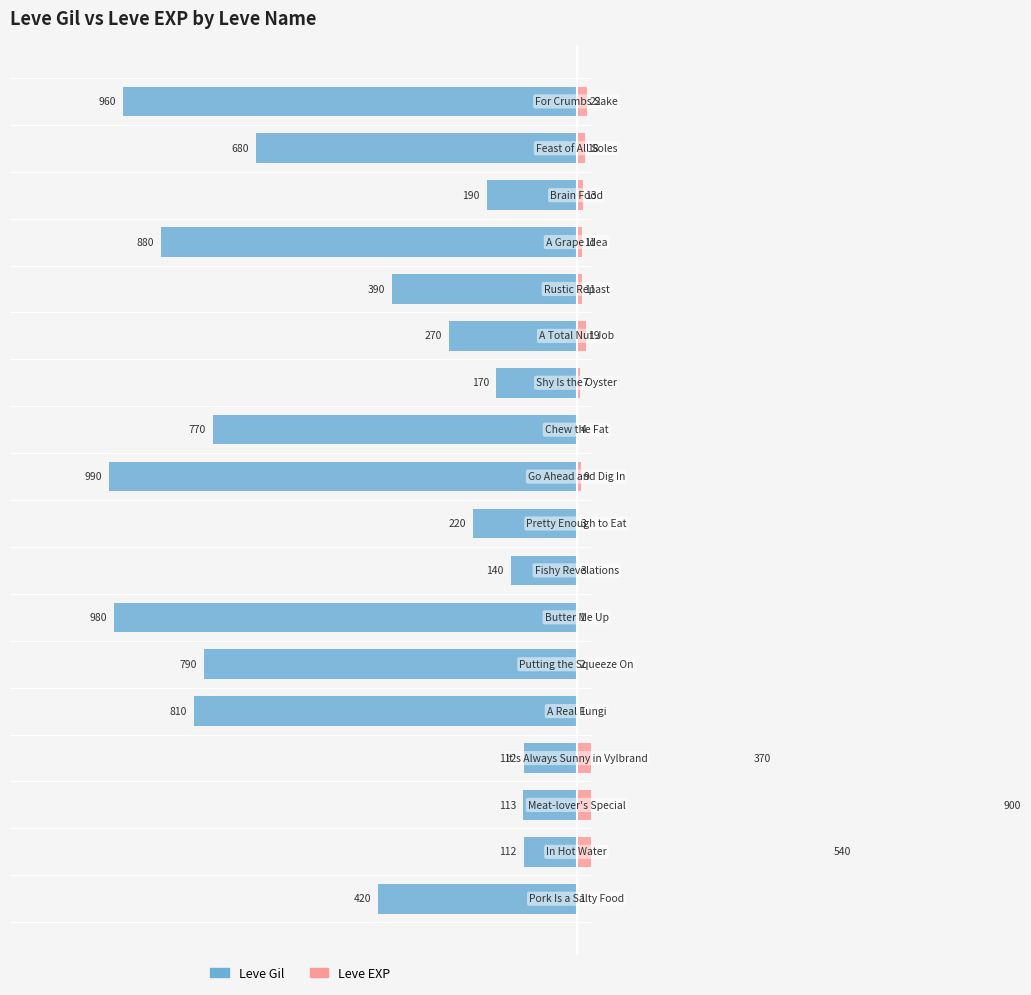

How many groups of bars are there?

18